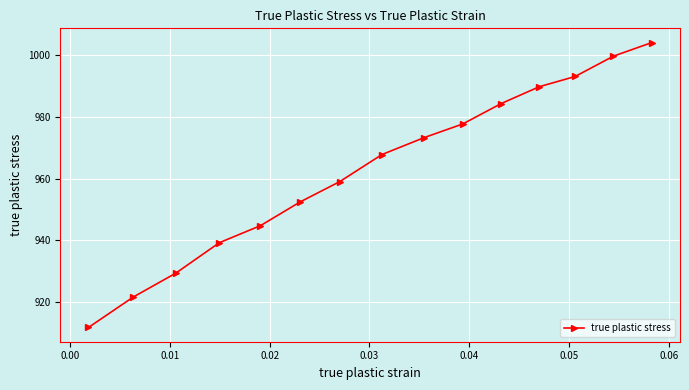

Reading left to right, extract all data points from this chart.

911.7	921.6	929.3	939.2	944.7	952.4	959.0	967.8	973.3	977.8	984.4	989.9	993.2	999.8	1004.2